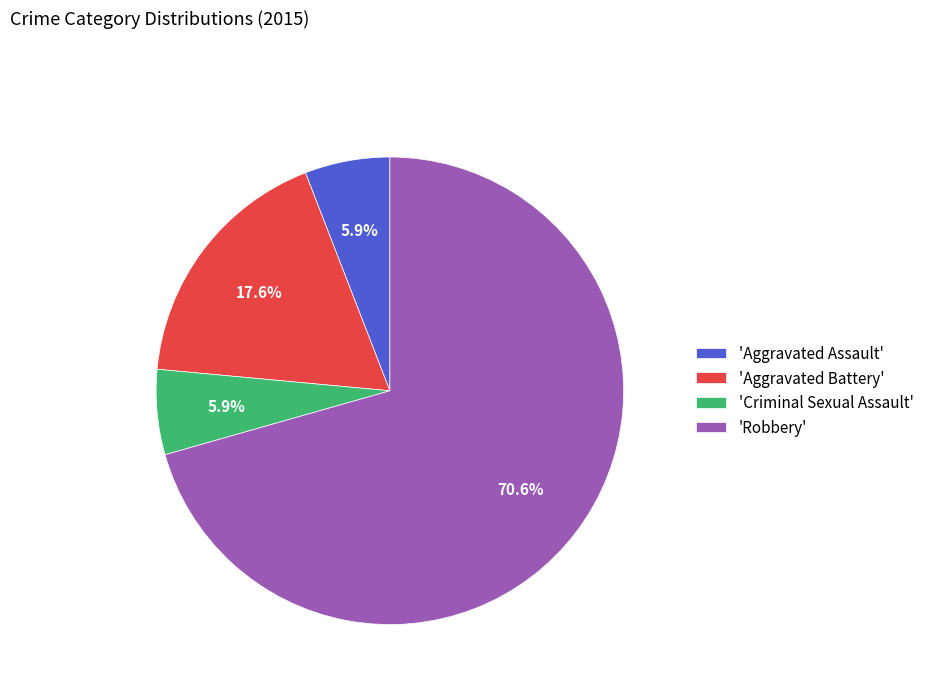

How many segments does this pie chart have?

4